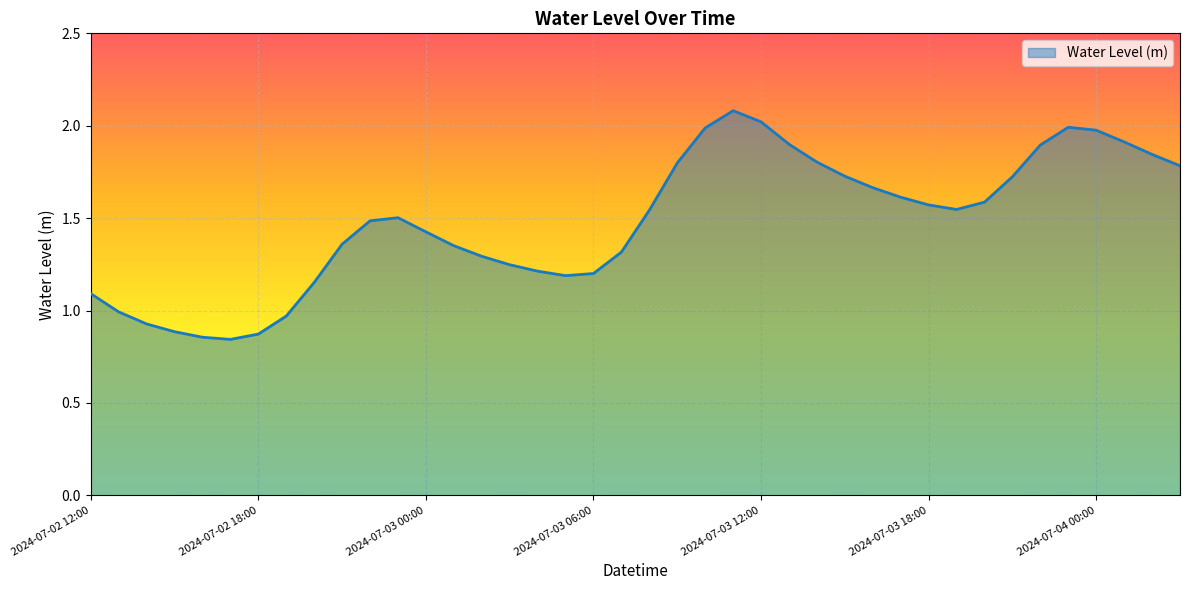

Count the number of categories in the chart.

40